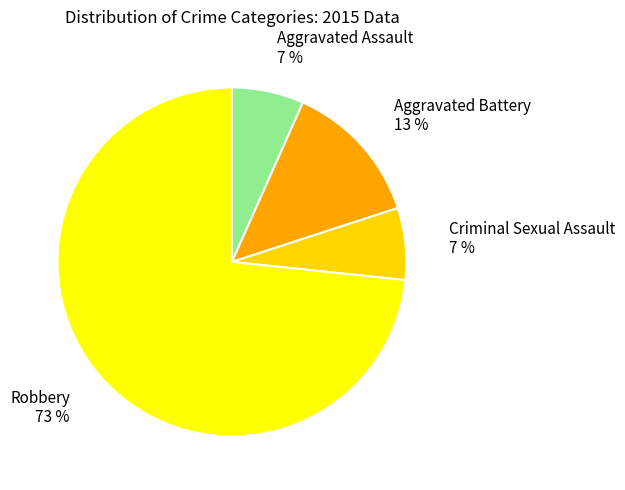

Which category has the biggest portion of the pie?

Robbery